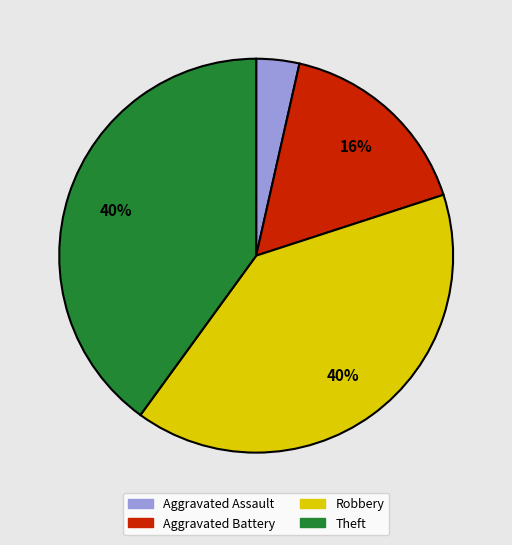

Is it true that Aggravated Battery is 7% of the pie?

False